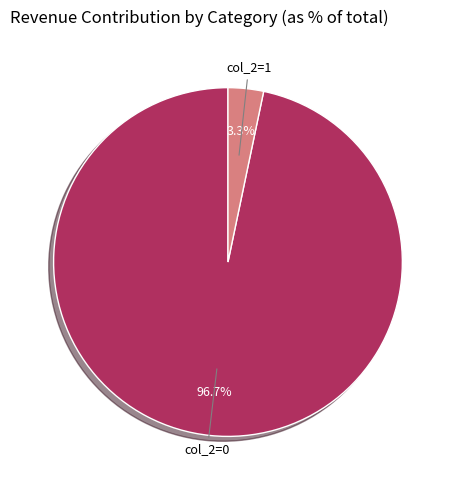

How many slices are in this pie chart?

2